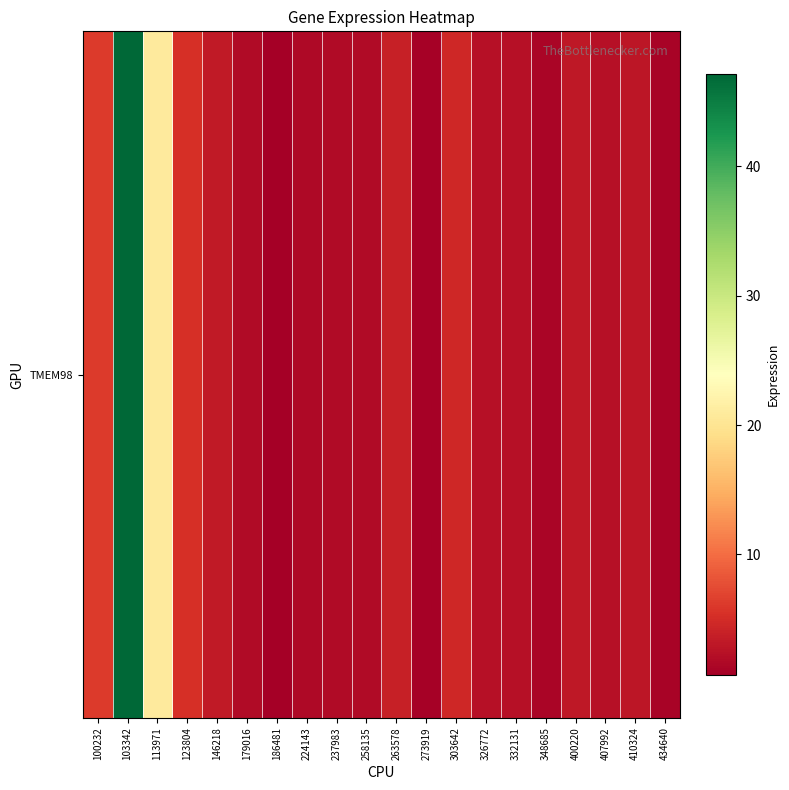

Reading right to left, list all the values displayed in this chart.

434640=1.1	410324=2.9	407992=2.4	400220=3.1	348685=1.4	332131=2.4	326772=2.4	303642=4.5	273919=0.9	263578=3.8	258135=1.9	237983=1.8	224143=1.6	186481=0.7	179016=1.9	146218=3.4	123804=5.4	113971=20.9	103342=47.1	100232=6.2